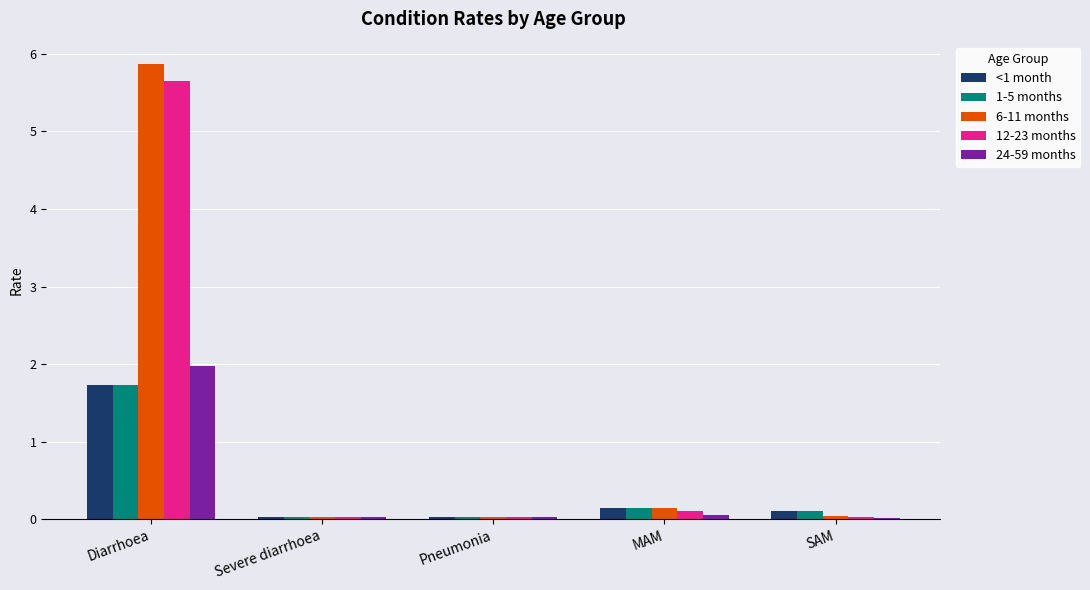

What is the total value across all series at Pneumonia?

0.2